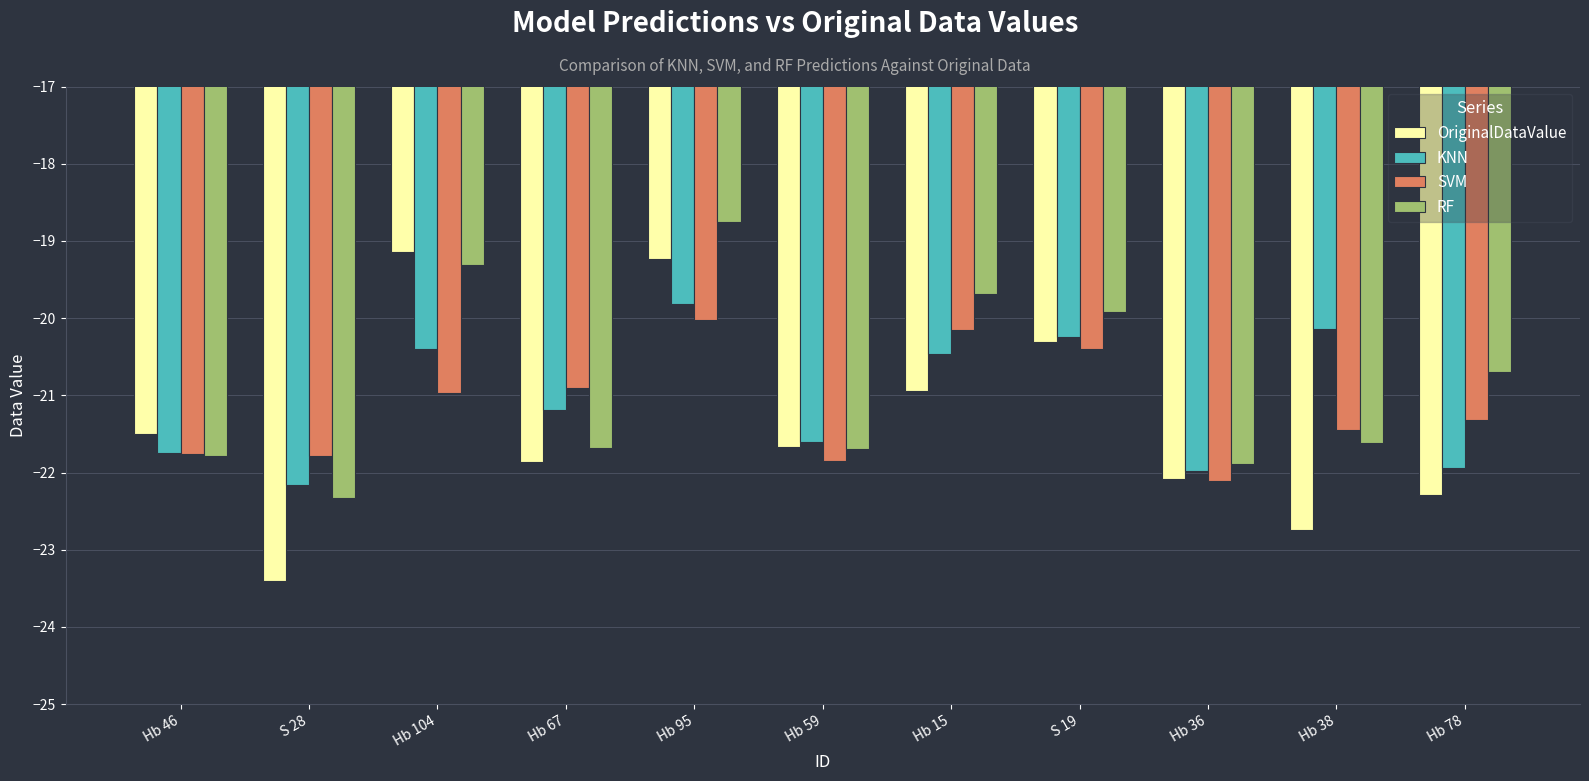

What is the value of the SVM bar at the 1st from the left?

-21.8